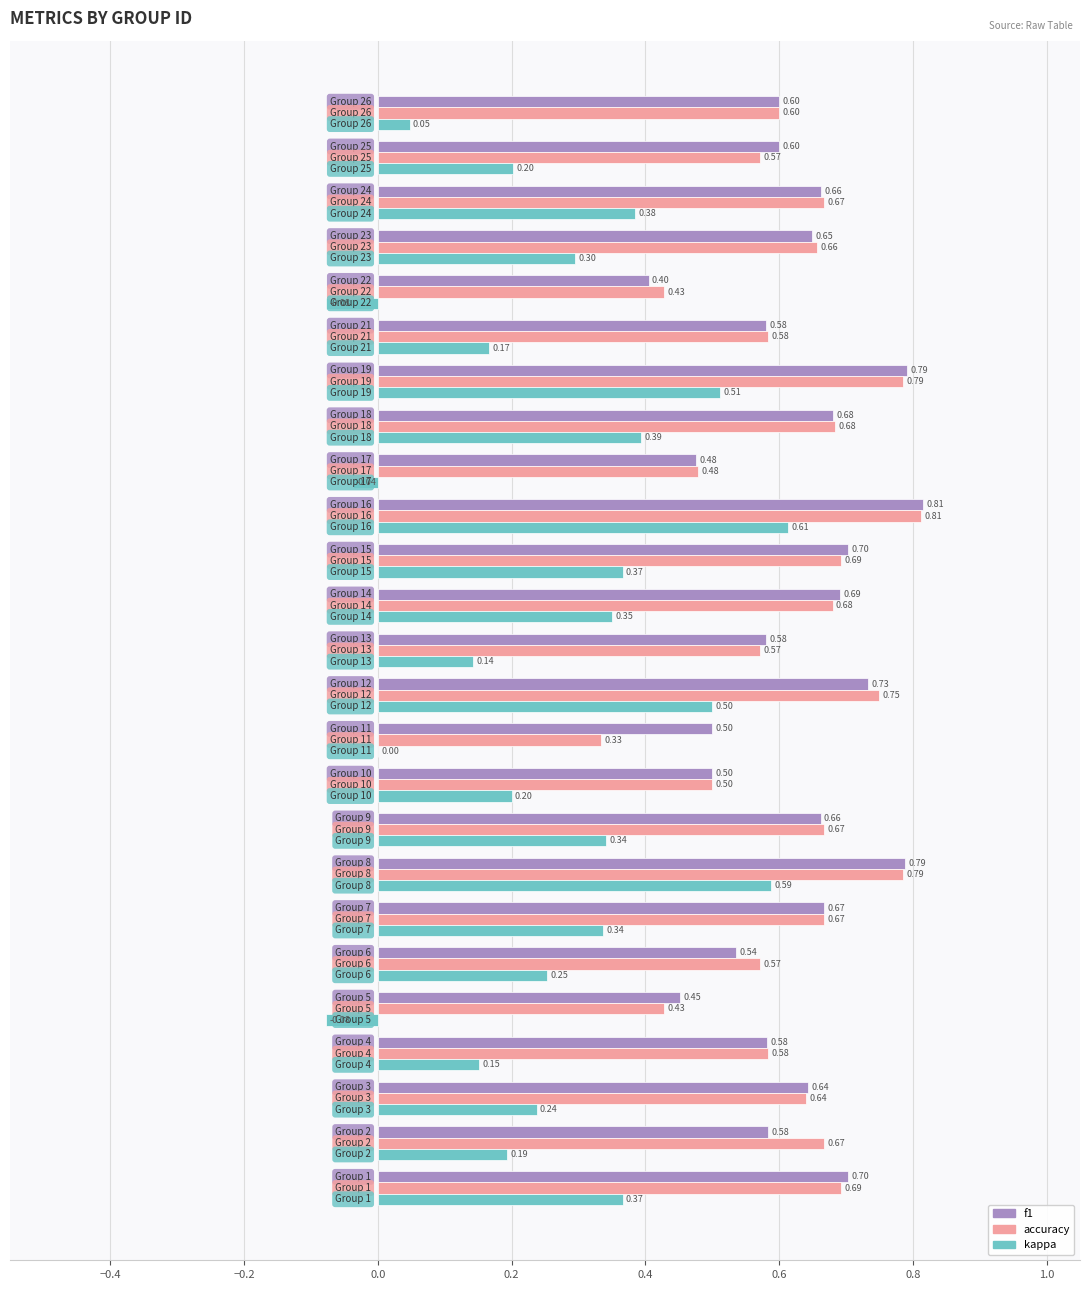

Count the number of data series in this chart.

3